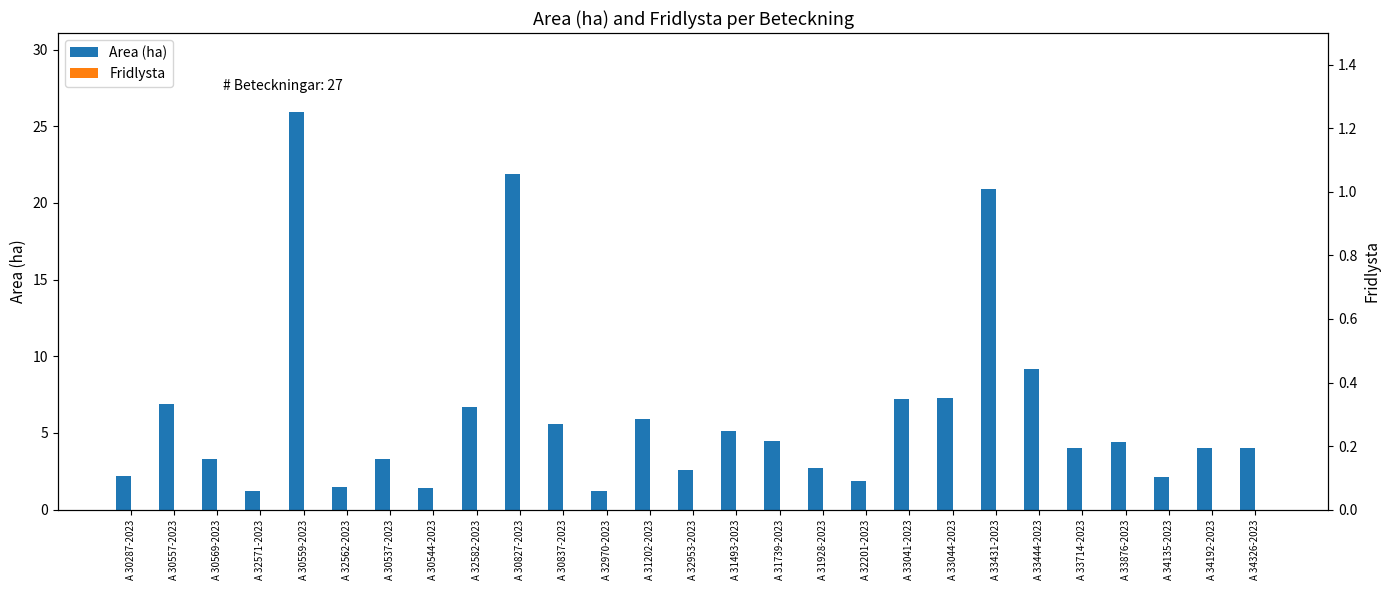

Which series has the largest total across all categories?

Area (ha)